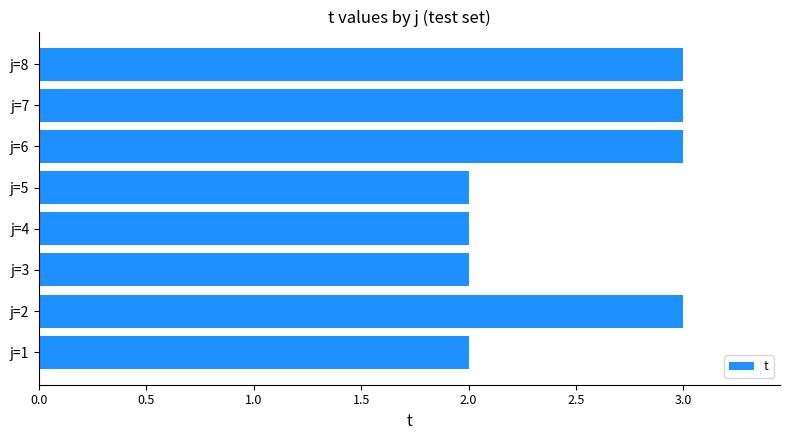

What is the difference between the maximum and minimum values?

1